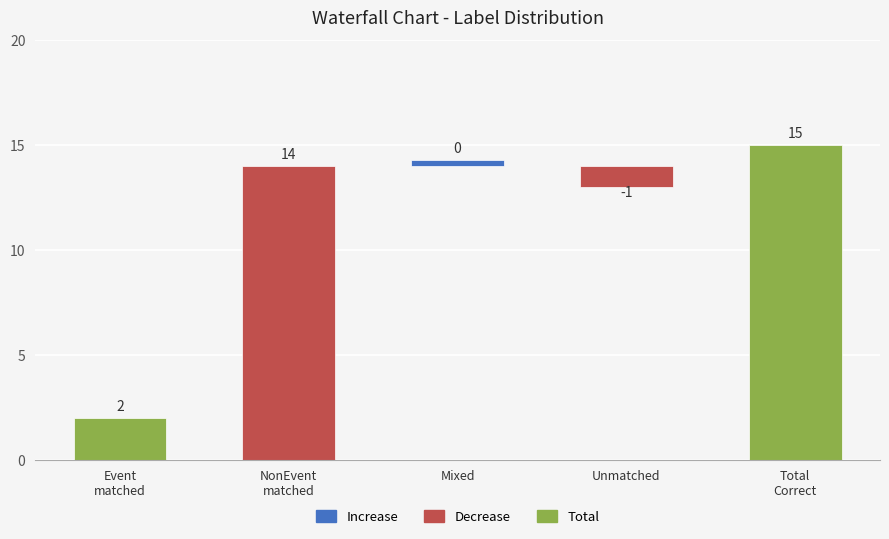

How many values are below 2?

2